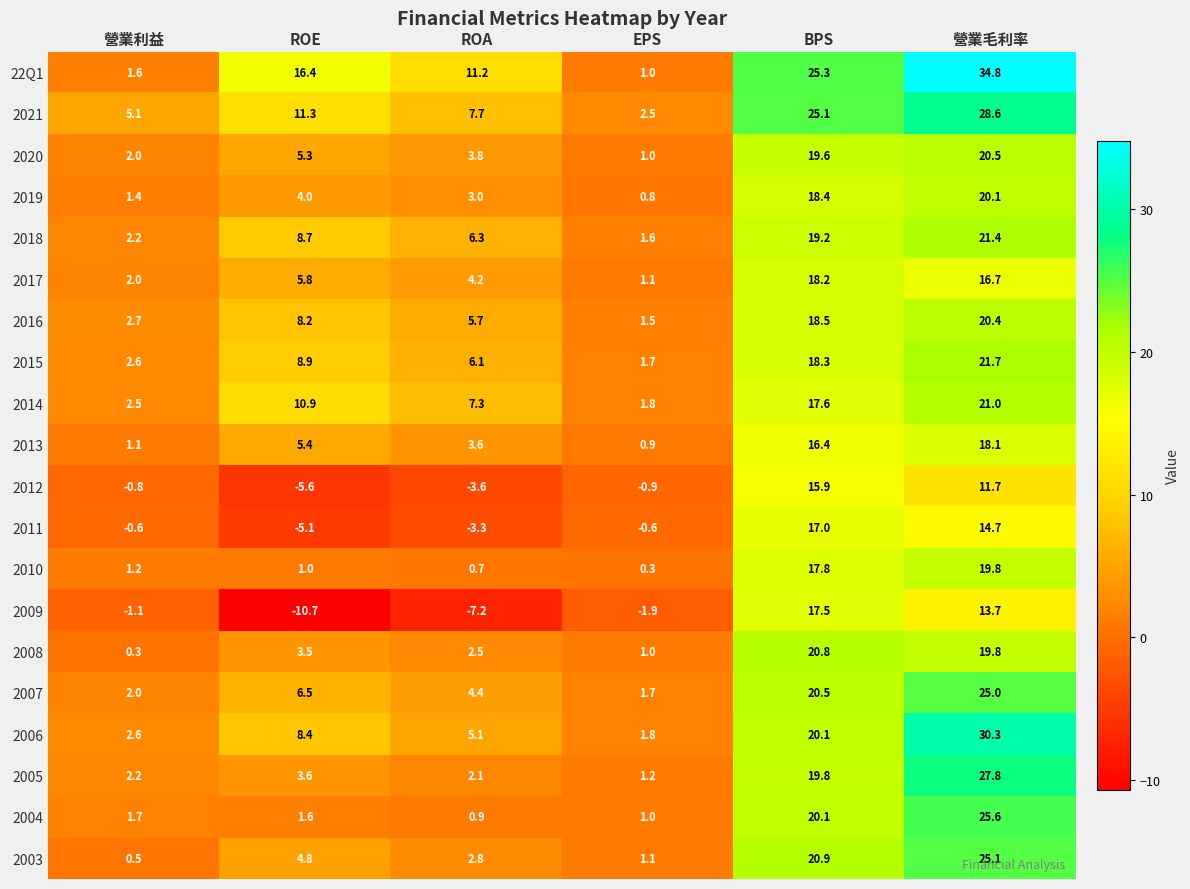

What is the spread (max minus min) of values at EPS?

4.4